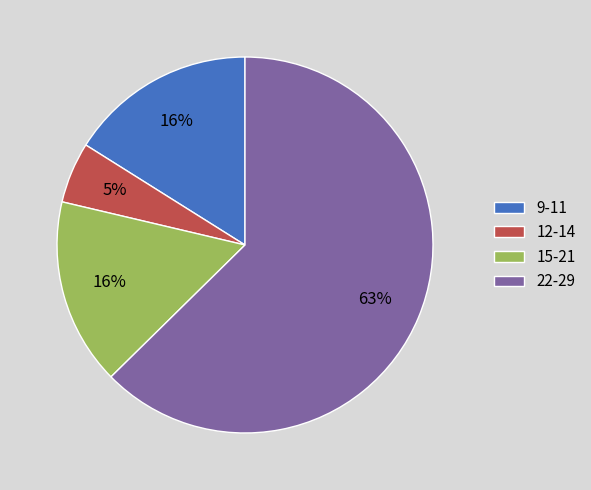

How many slices are in this pie chart?

4